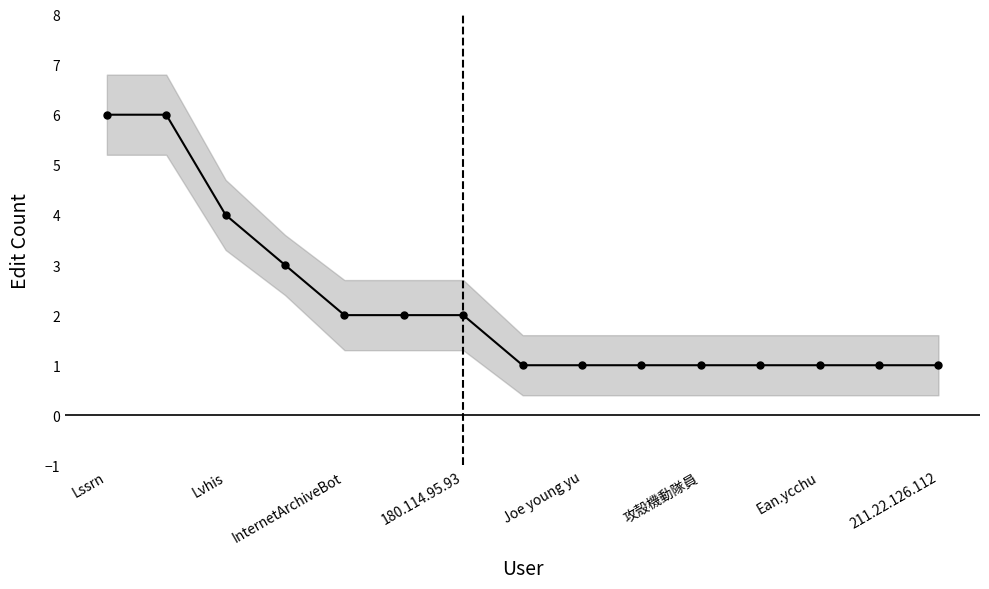

Reading left to right, list all the values displayed in this chart.

6	6	4	3	2	2	2	1	1	1	1	1	1	1	1